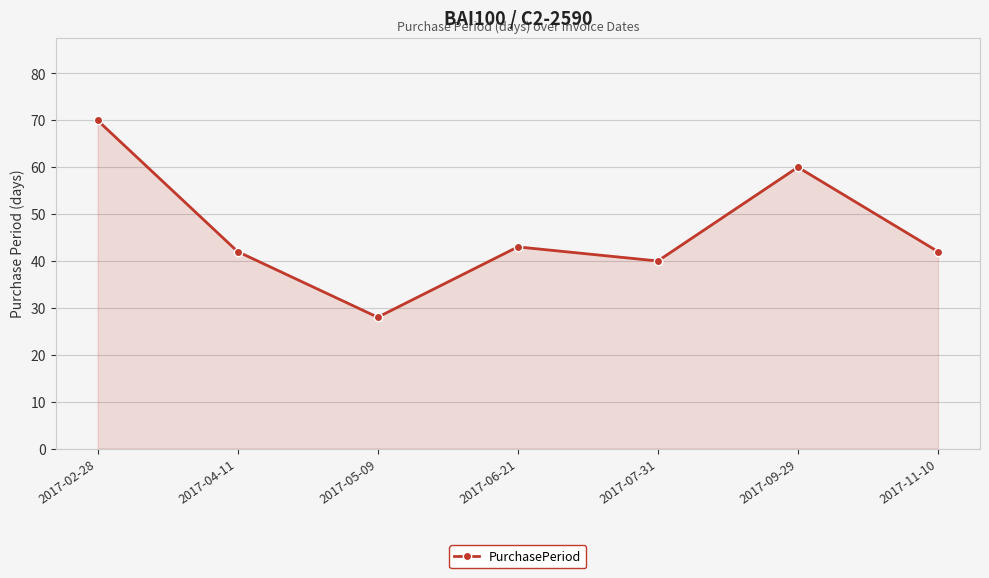

How many interior local peaks (higher than both neighbors) does the data have?

2